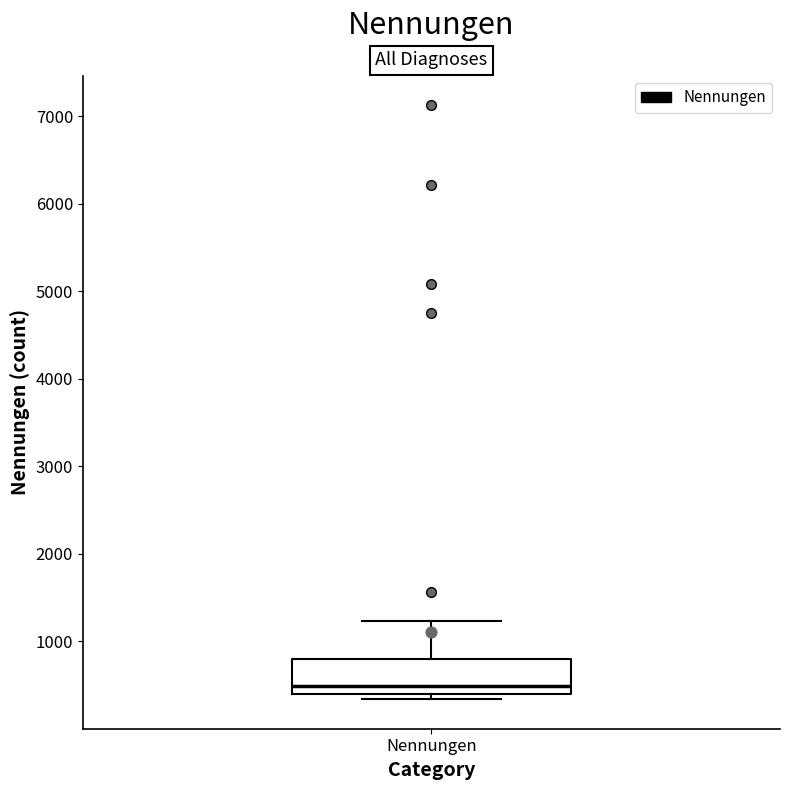

Read this box plot against the y-axis: the position of the median line, the range covered by the box, and the ends of both whiskers. The values are not printed on the chart, so give them approximately, as read against the axis.

median 500, box 400 to 800, whiskers 300 to 1200